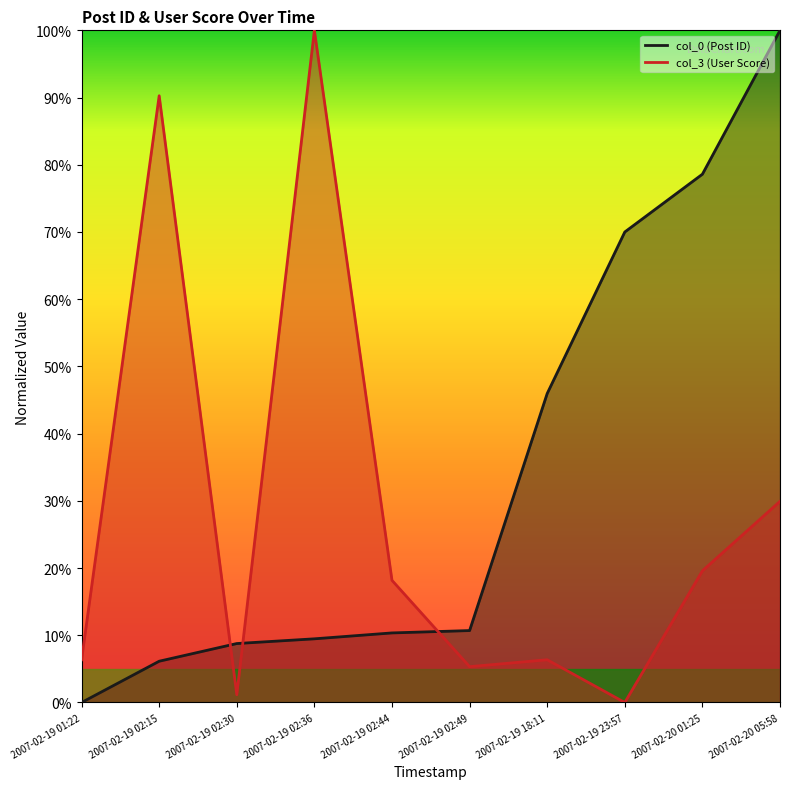

Rank the series at 2007-02-19 18:11 from lowest to highest value.

col_3, col_0